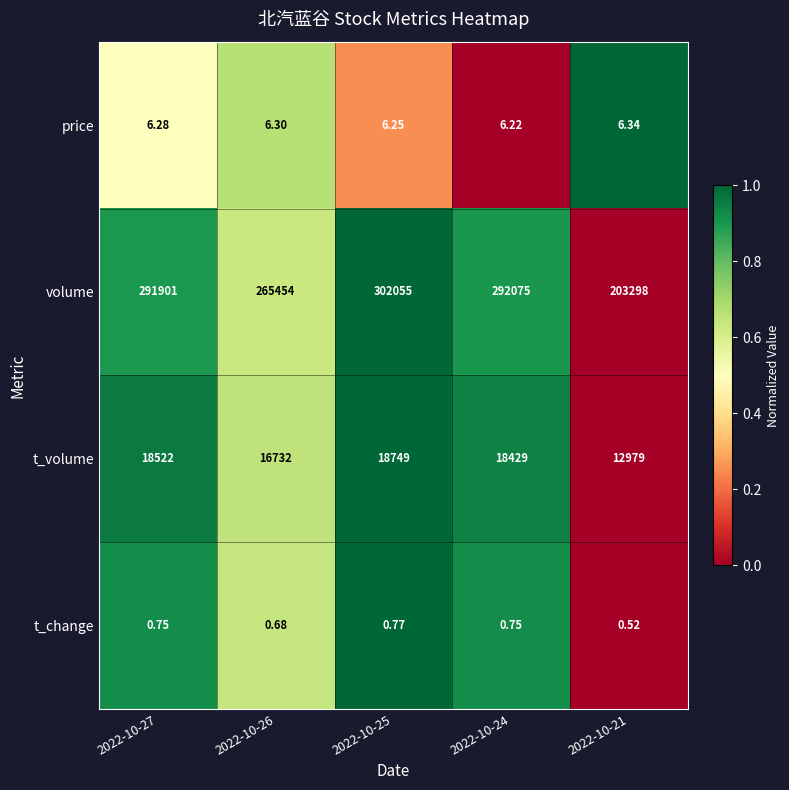

Which series has the widest spread of values?

volume